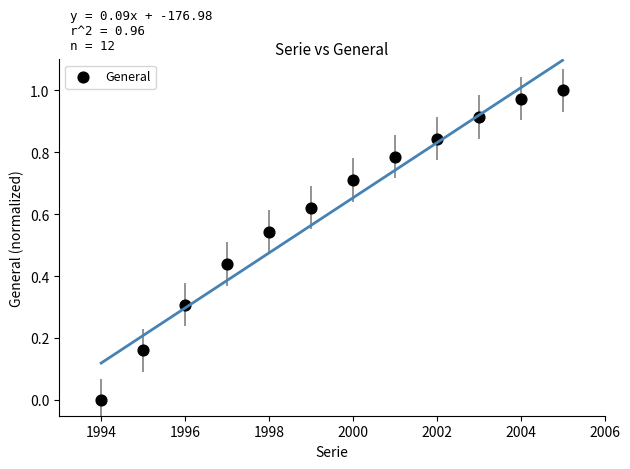

What is the range of X values (max minus min)?

11.0